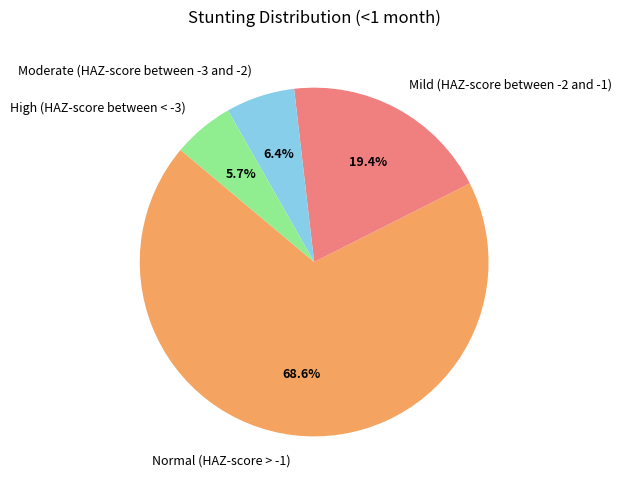

Is the sum of Mild (HAZ-score between -2 and -1) and Normal (HAZ-score > -1) greater than half?

Yes